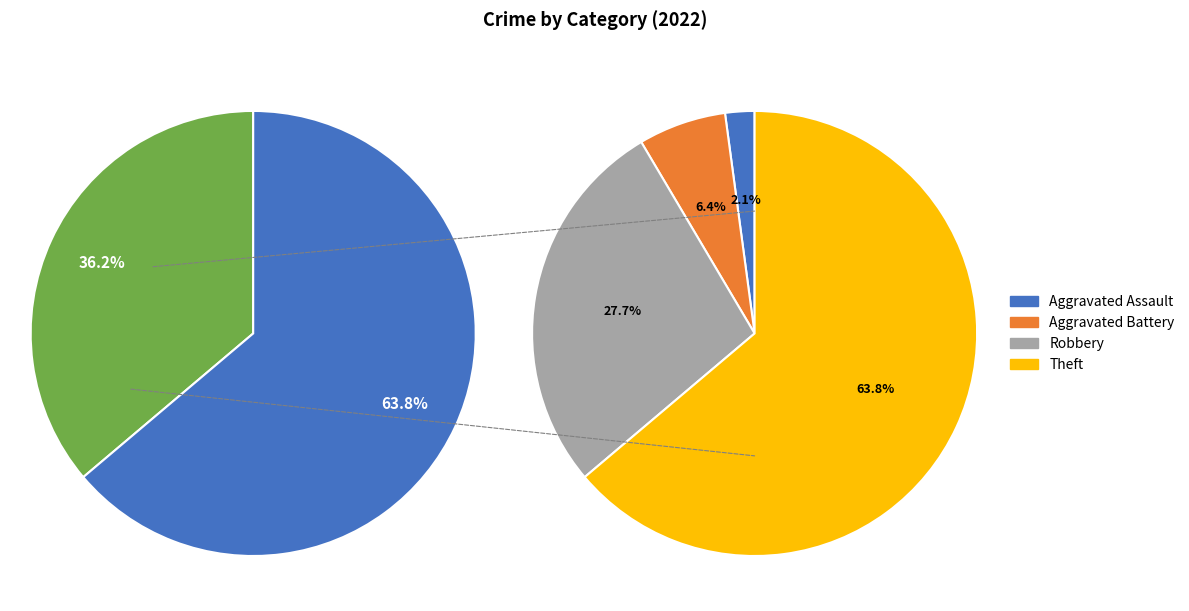

How many segments does this pie chart have?

5